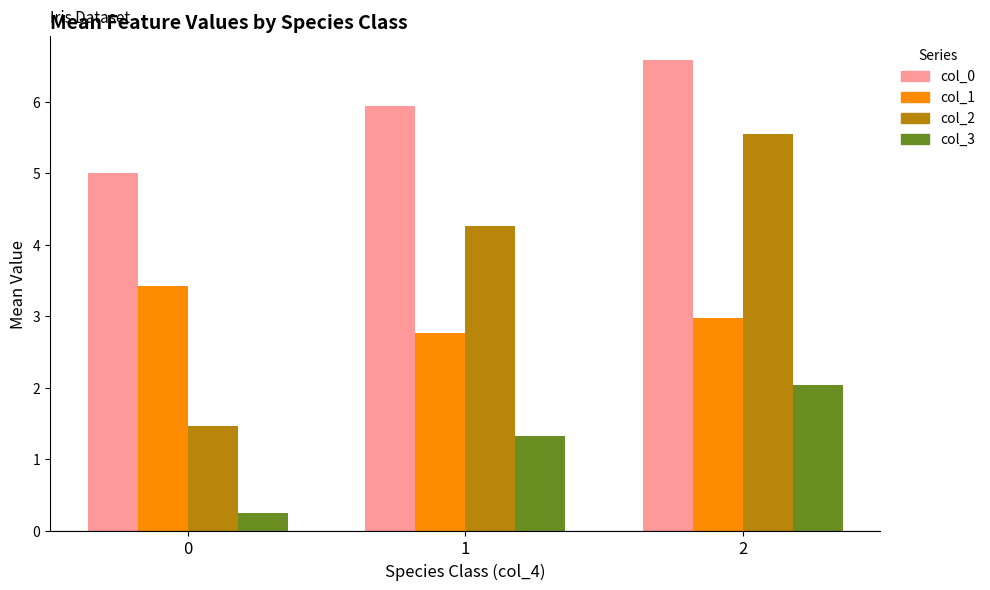

What is the difference between the maximum and minimum values in the col_0 series?

1.6